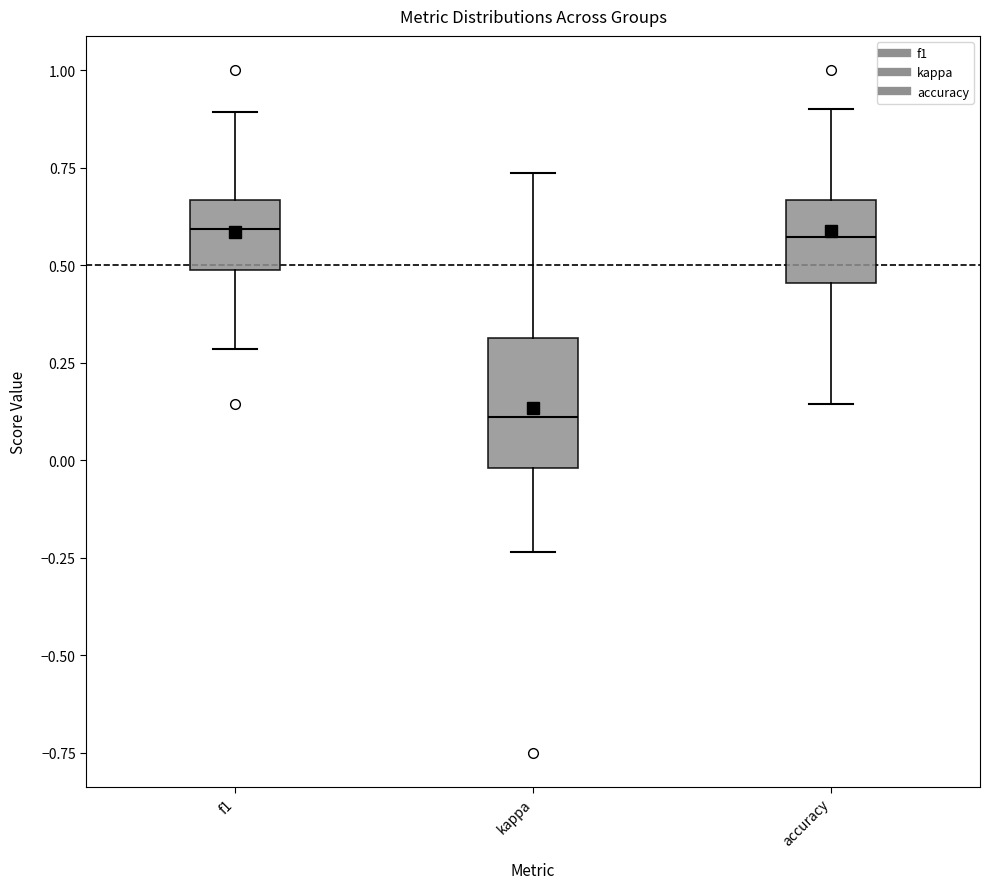

Reading left to right, transcribe this box plot: for each box, give where its median line is, the range the box spans, and where its two whiskers end, as read against the y-axis. The values are not printed on the chart, so give them approximately, as read against the axis.

f1: median 0.60, box 0.50 to 0.65, whiskers 0.30 to 0.90
kappa: median 0.10, box 0.00 to 0.30, whiskers -0.25 to 0.75
accuracy: median 0.55, box 0.45 to 0.65, whiskers 0.15 to 0.90